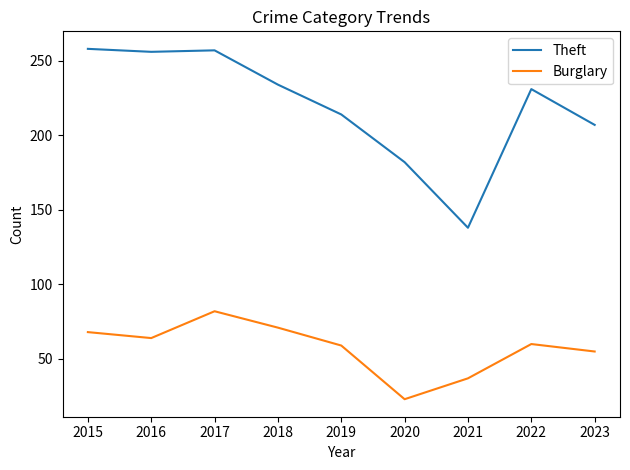

True or false: Theft and Burglary intersect in this chart.

False